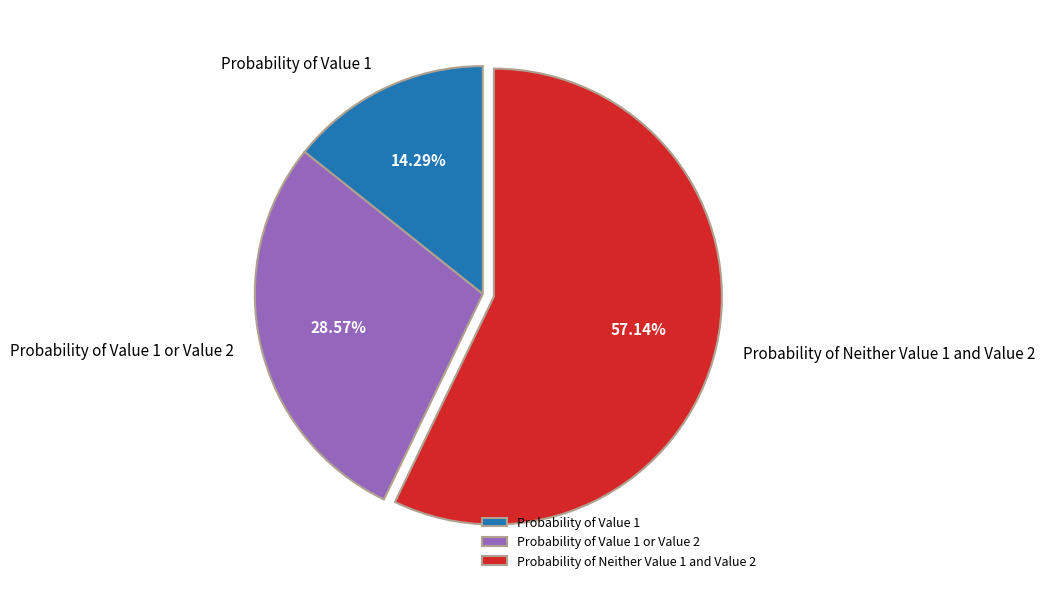

What percentage is the Probability of Value 1 or Value 2 slice, to the nearest percent?

29%